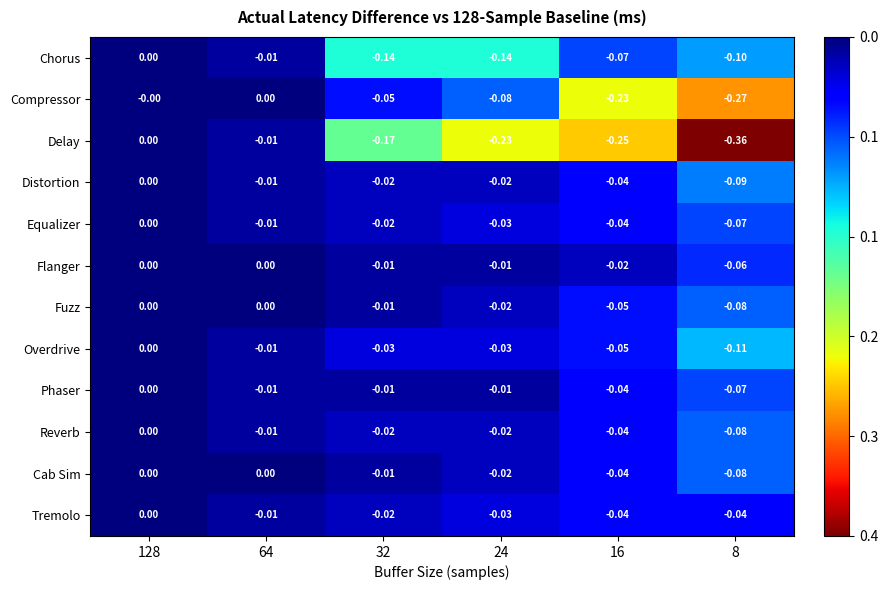

Which series changed the most between 32 and 24?

Delay